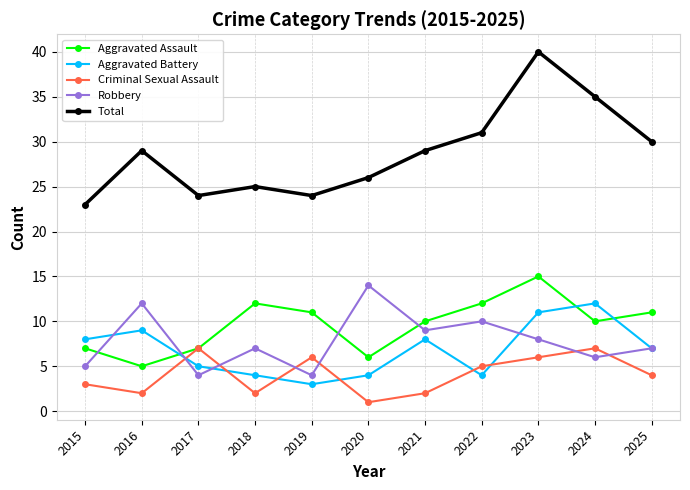

Reading left to right, transcribe all the data shown in this chart.

Aggravated Assault: 7	5	7	12	11	6	10	12	15	10	11
Aggravated Battery: 8	9	5	4	3	4	8	4	11	12	7
Criminal Sexual Assault: 3	2	7	2	6	1	2	5	6	7	4
Robbery: 5	12	4	7	4	14	9	10	8	6	7
Total: 23	29	24	25	24	26	29	31	40	35	30